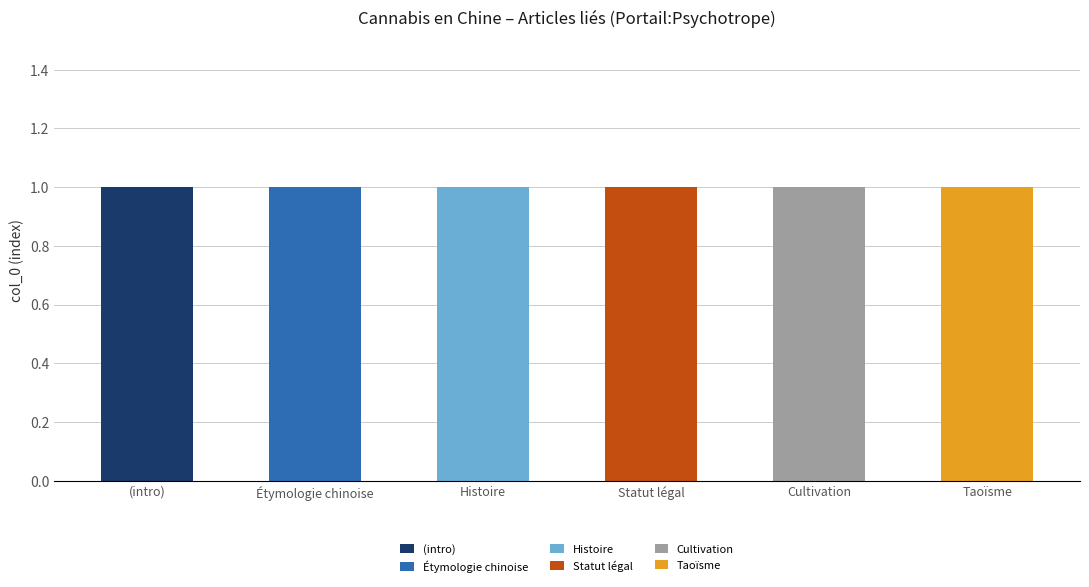

Rank the categories by Étymologie chinoise value from lowest to highest.

(intro), Histoire, Statut légal, Cultivation, Taoïsme, Étymologie chinoise